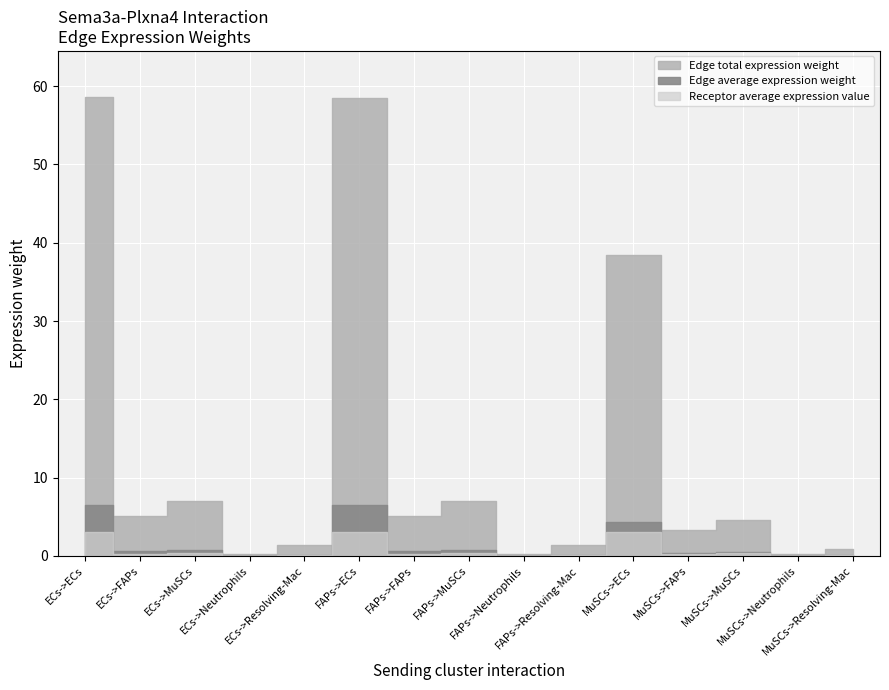

Between ECs->ECs and FAPs->Neutrophils, which is larger?

ECs->ECs